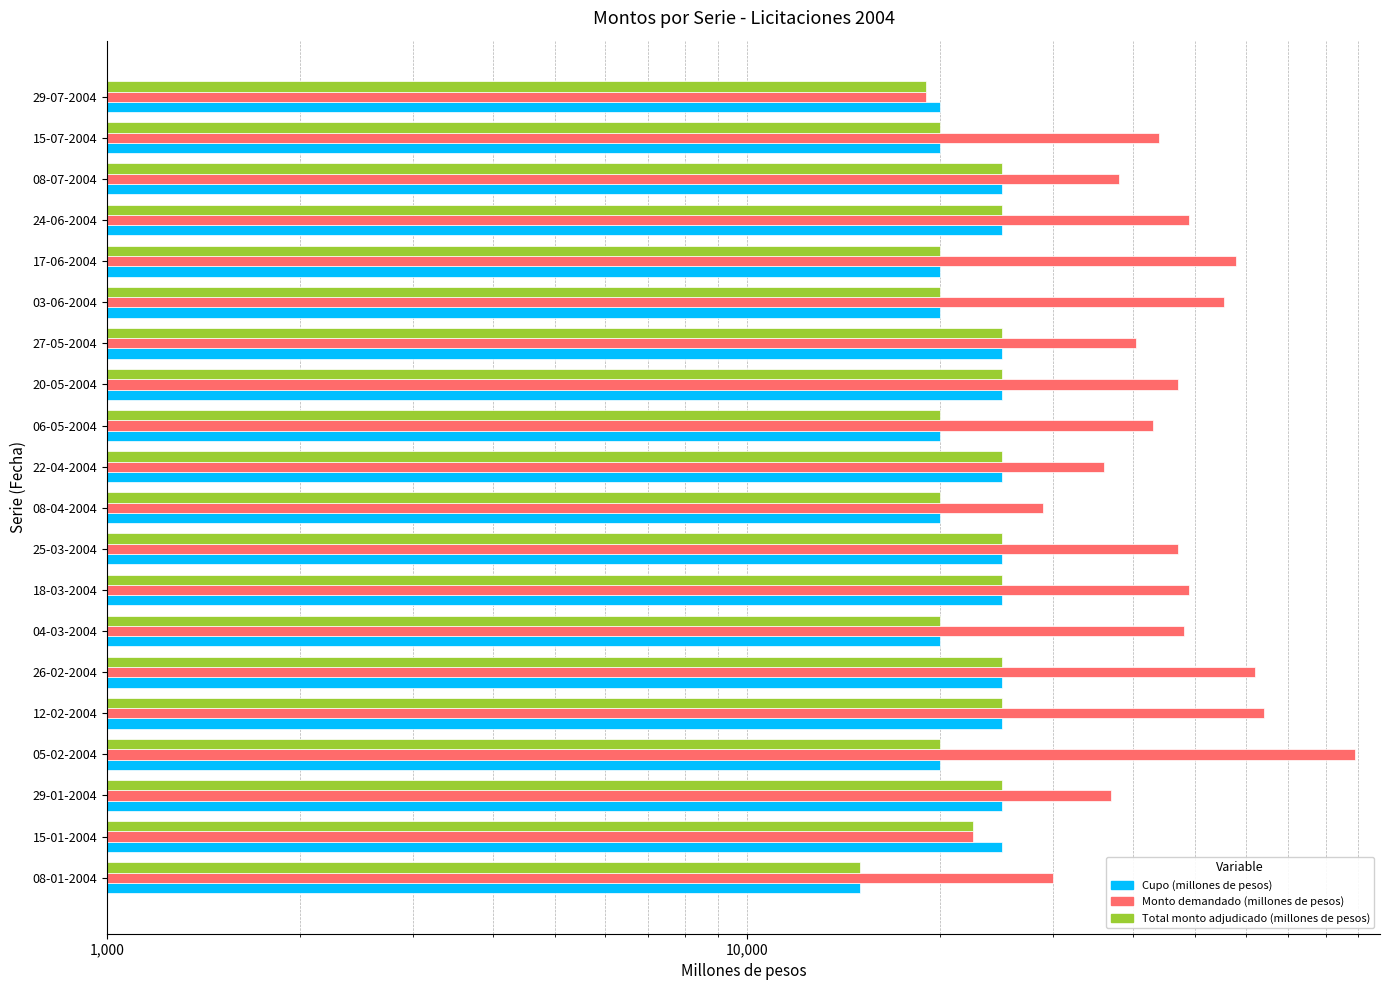

Is the value of Total monto adjudicado (millones de pesos) at 22-04-2004 greater than the value of Monto demandado (millones de pesos) at 04-03-2004?

No